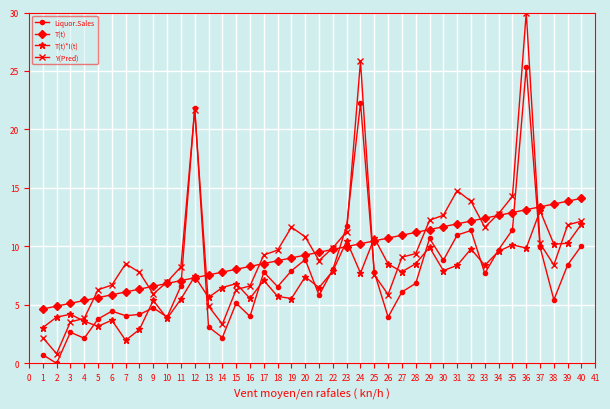

Which category has the lowest value in the Y(Pred) series?

2